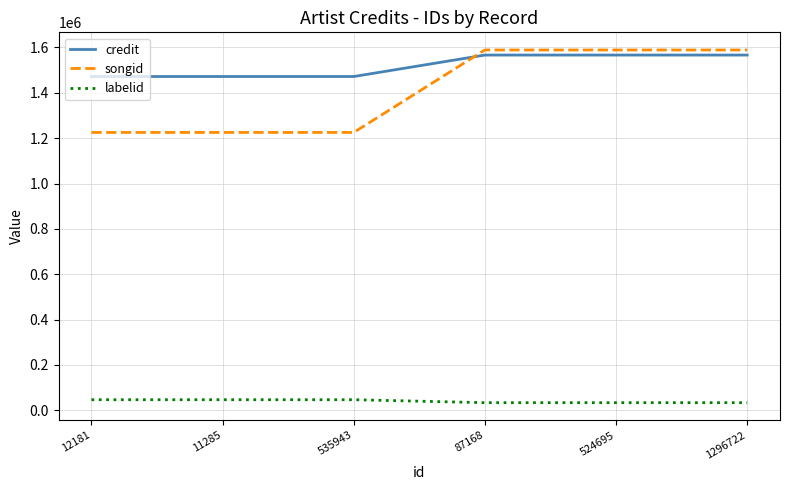

What is the highest value of the songid series?

1588978